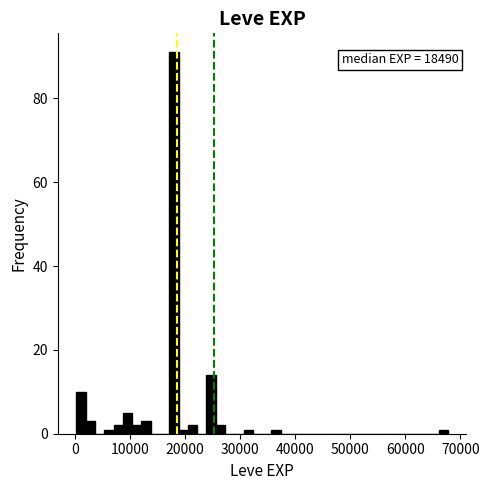

Read against the x-axis, roughly where is the centre of the tallest bar?

18000